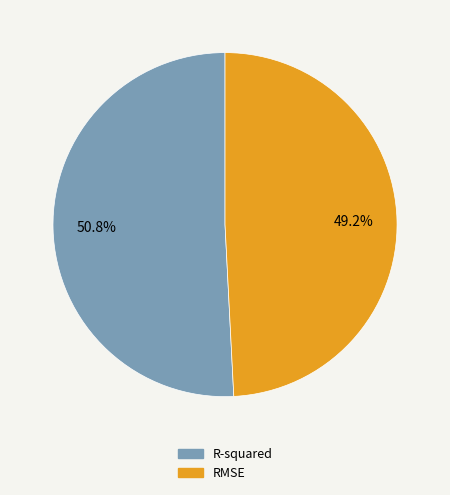

Which slice is the smallest?

RMSE